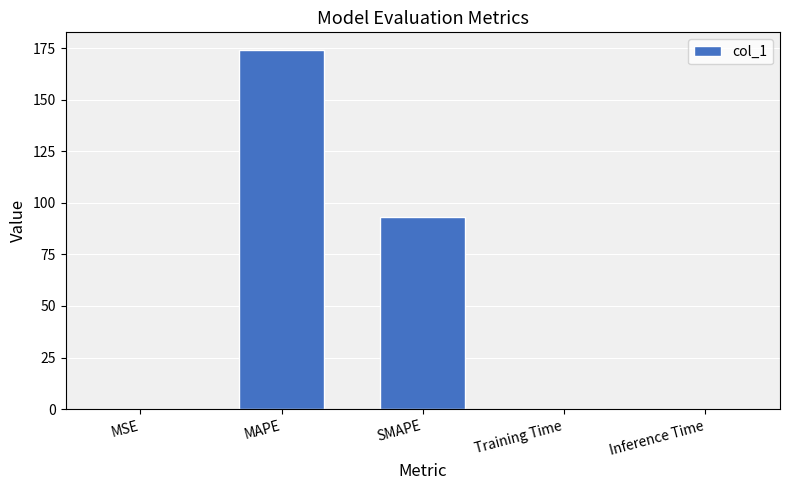

Count the number of data series in this chart.

1